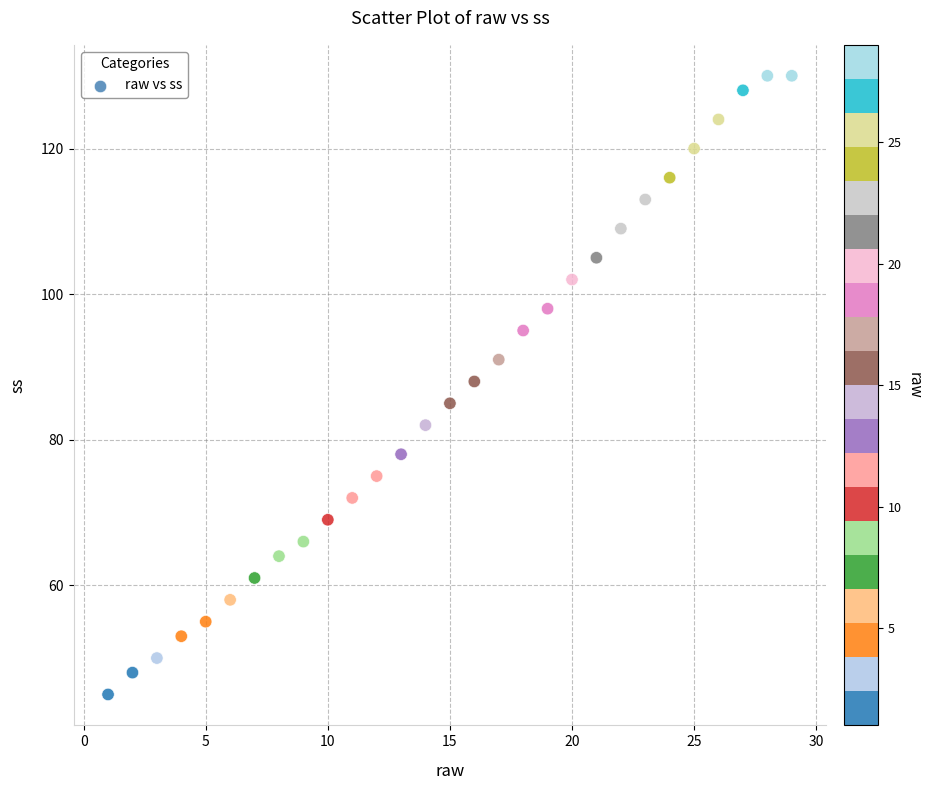

What Y value in the scatter plot is closest to 87?

88